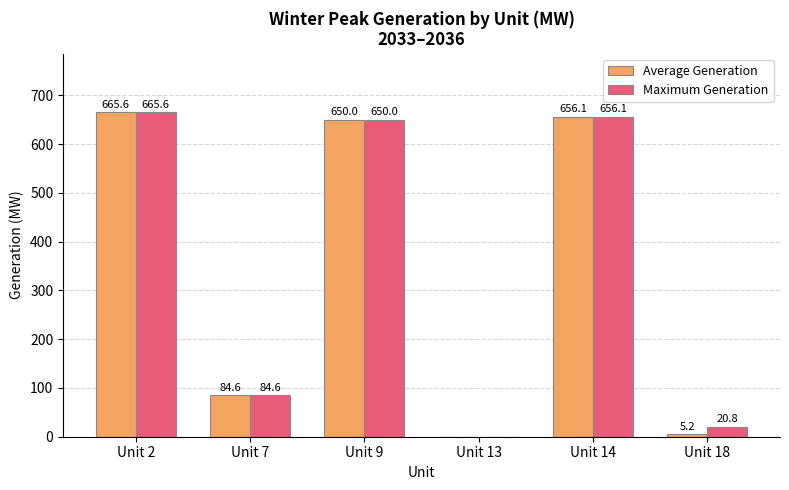

Which series has the largest total across all categories?

Maximum Generation